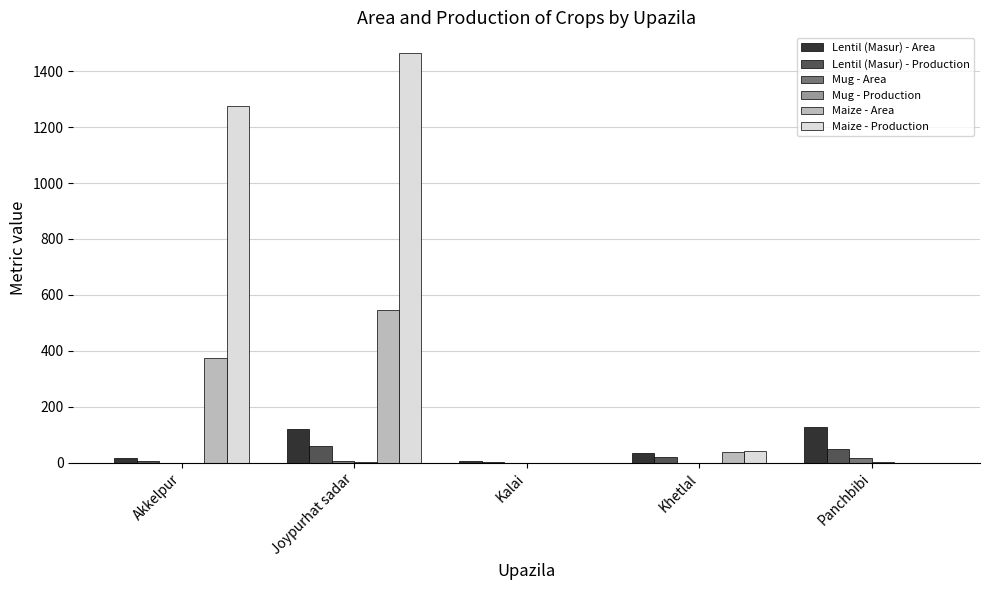

Is it true that Maize - Area equals 375 at Akkelpur?

True